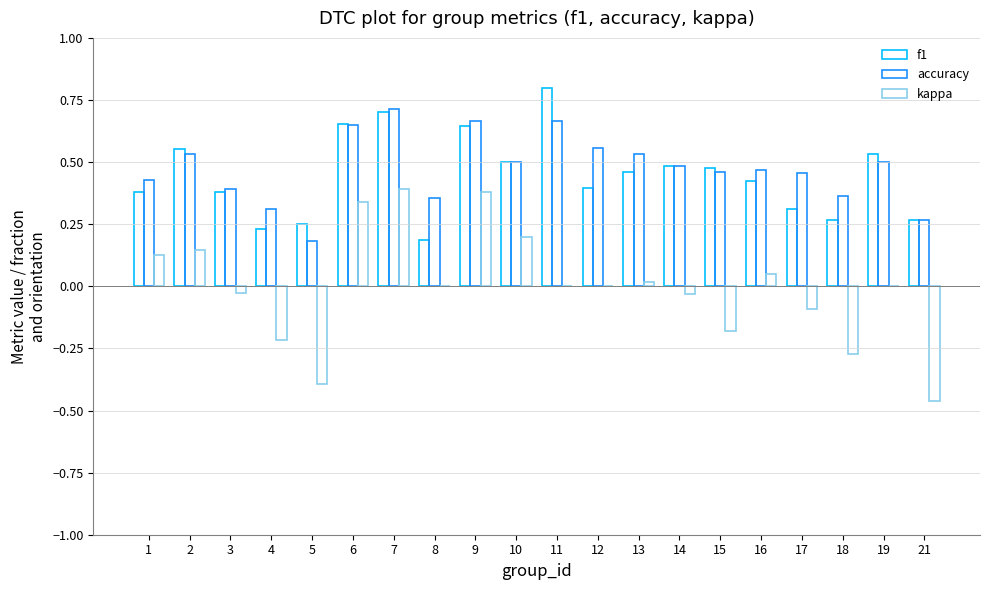

How many categories are shown in the chart?

20